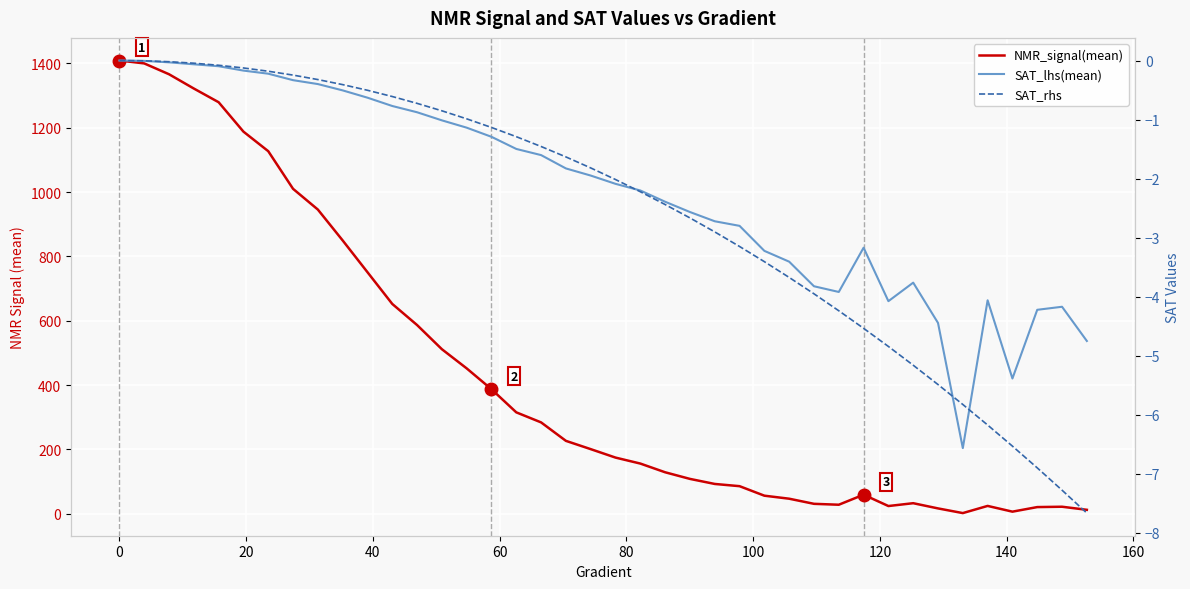

How many series are shown in this chart?

3